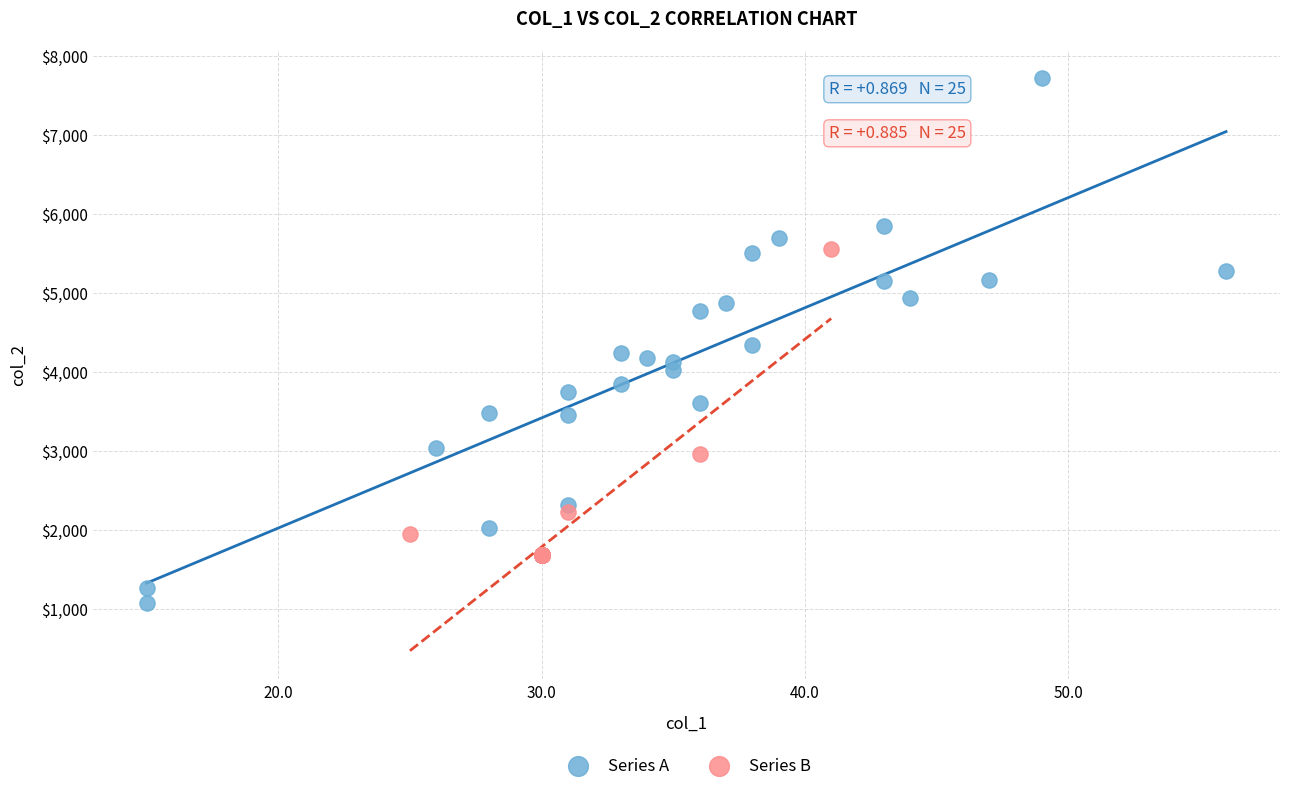

Which series reaches the minimum Y coordinate?

Series A